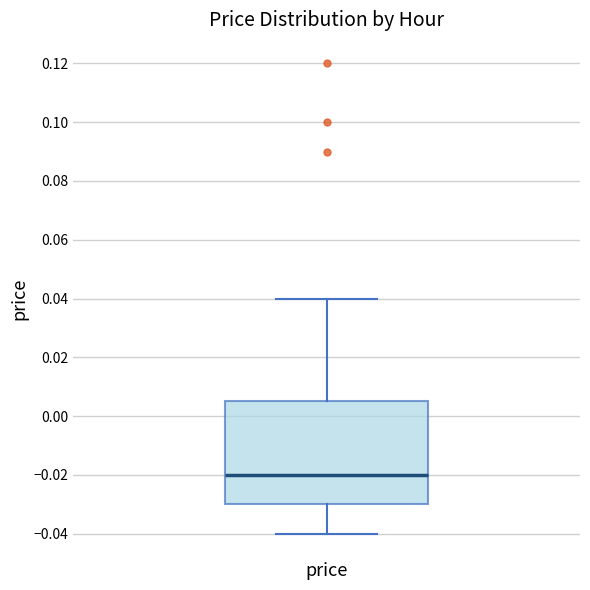

Transcribe this box plot: give where the median line is, the range the box spans, and where the two whiskers end, as read against the y-axis. The values are not printed on the chart, so give them approximately, as read against the axis.

median -0.020, box -0.030 to 0.006, whiskers -0.040 to 0.040